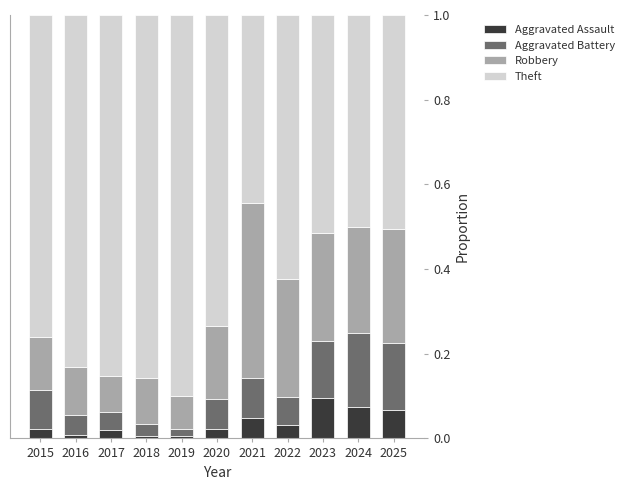

What is the total value across all series at 2020?

1.0